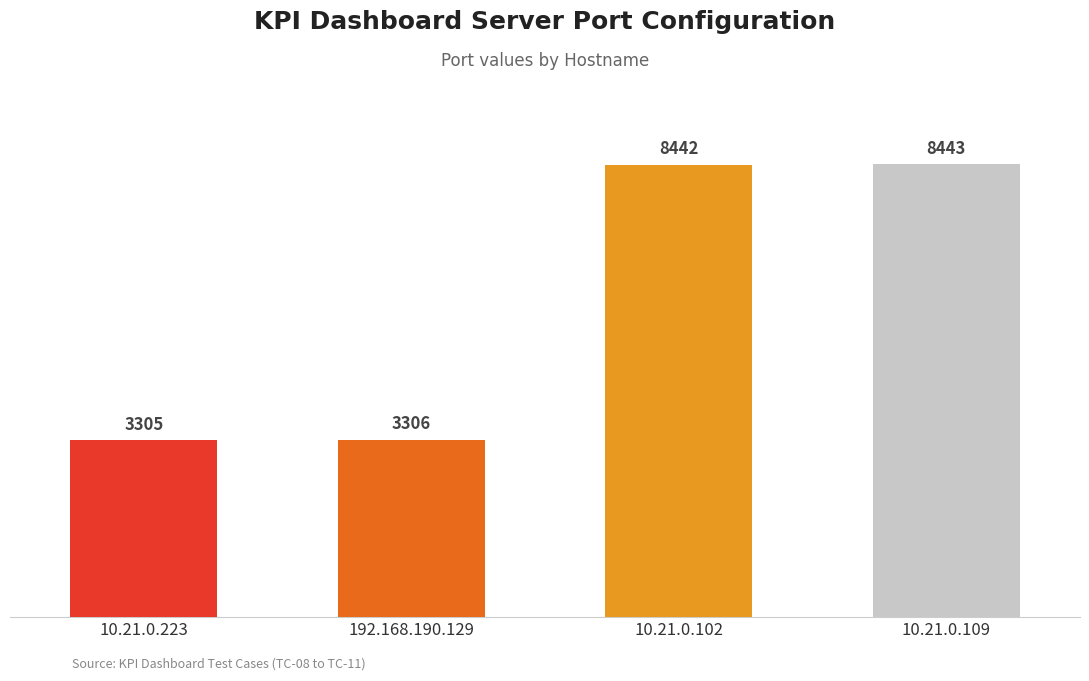

True or false: the data shows 8442 at 10.21.0.102.

True